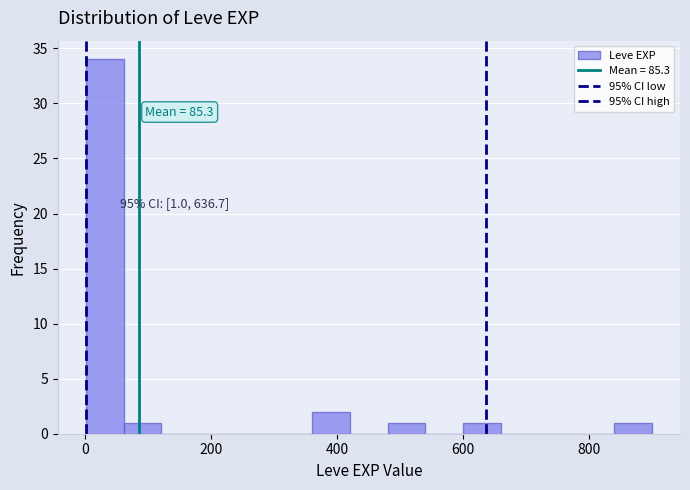

Around what value on the x-axis is the tallest bar? Give the approximate position of its centre, as read against the axis.

40